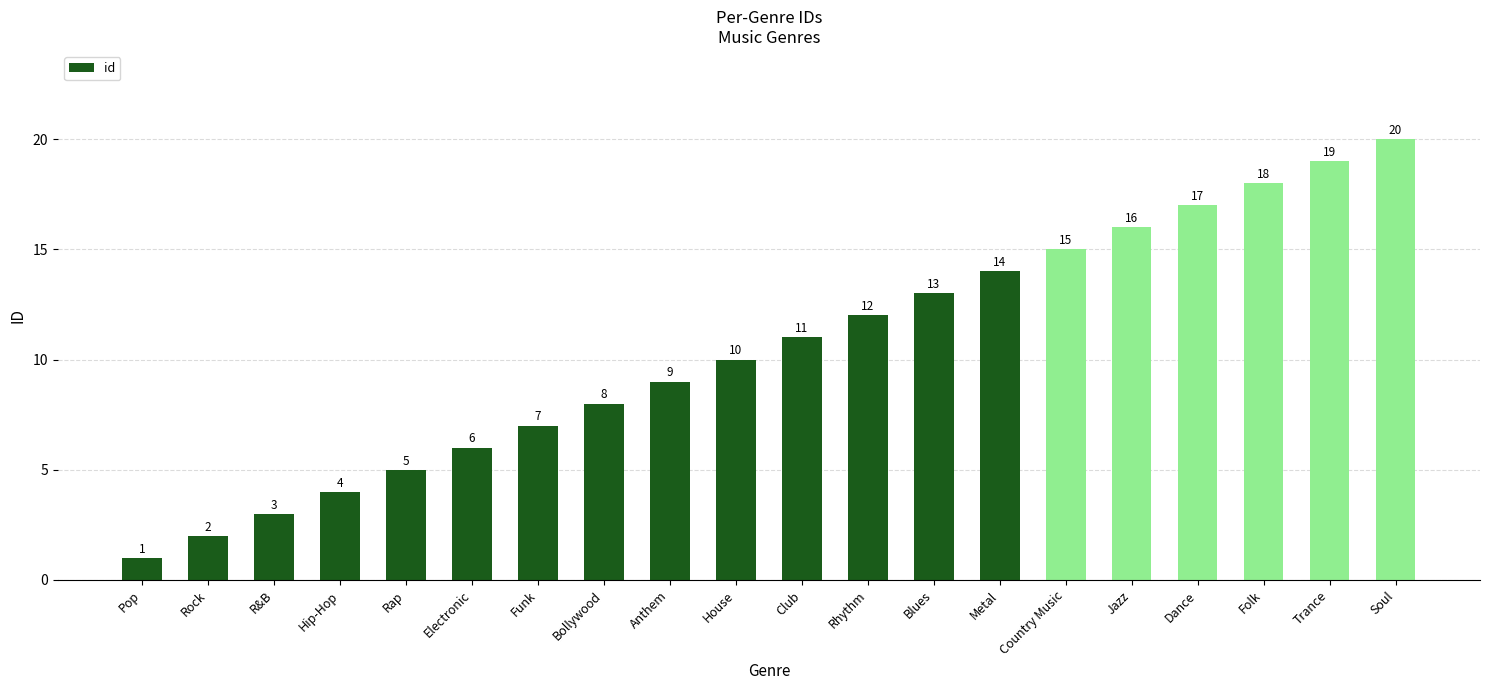

What is the minimum value shown in the chart?

1